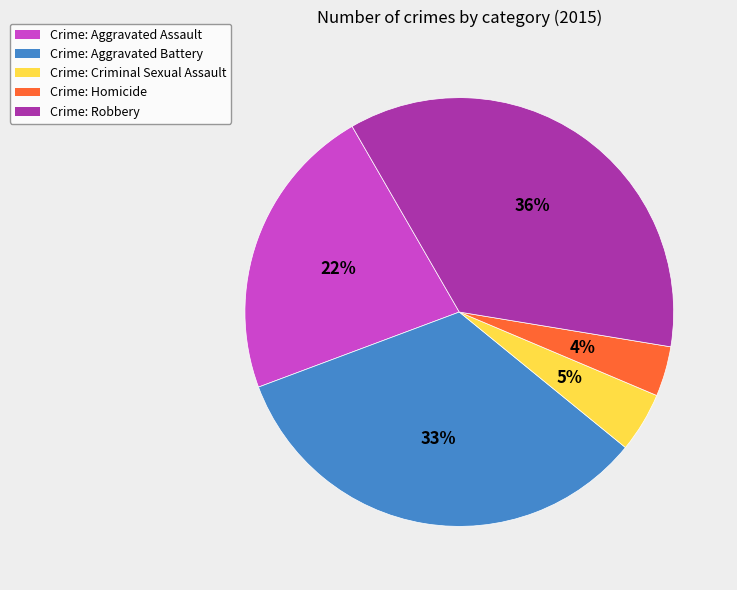

To the nearest percent, what percentage of the pie is Crime: Aggravated Assault?

22%